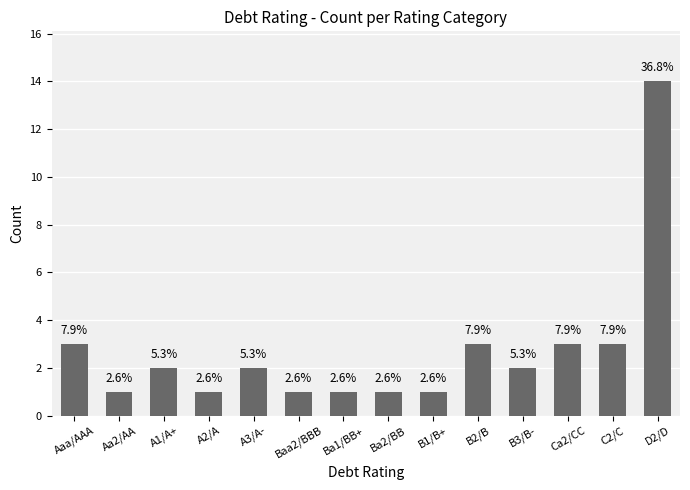

The value at B2/B is 5. True or false?

False